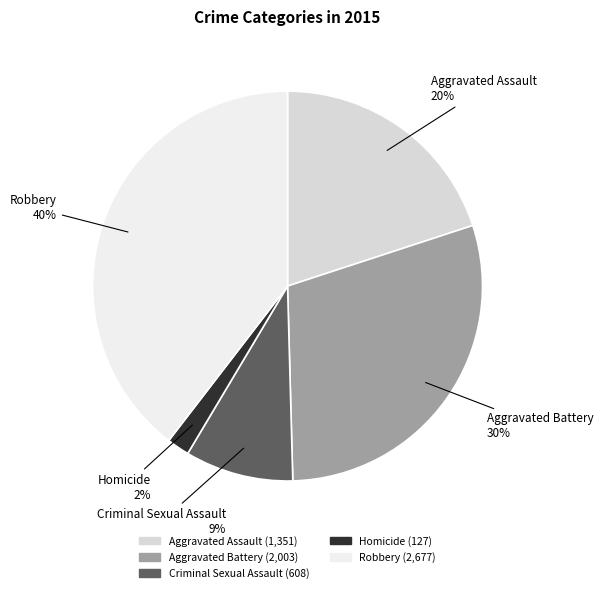

Approximately how many times larger is the value at Aggravated Battery compared to Criminal Sexual Assault?

3.3